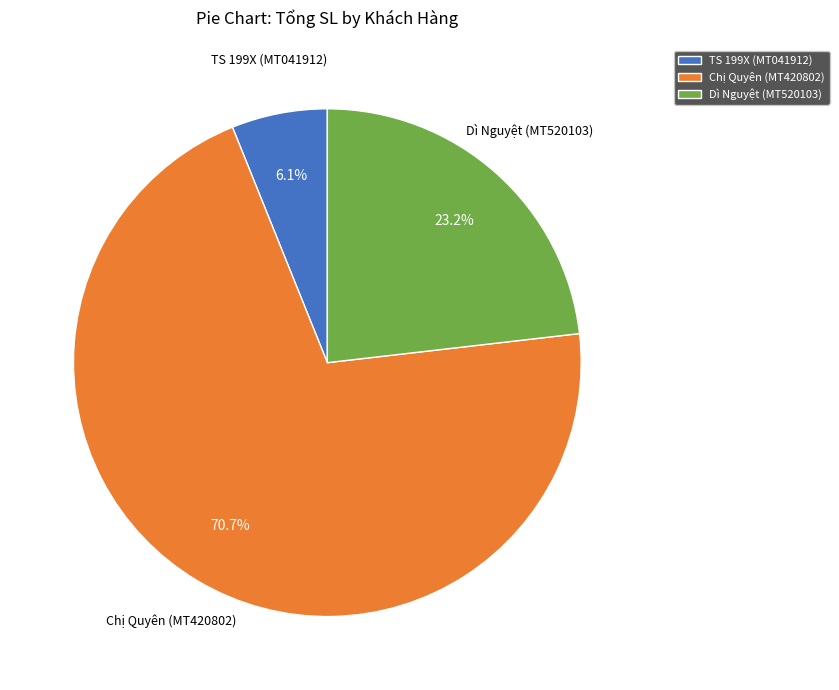

What is the ratio of the value at Dì Nguyệt (MT520103) to the value at TS 199X (MT041912)?

3.8